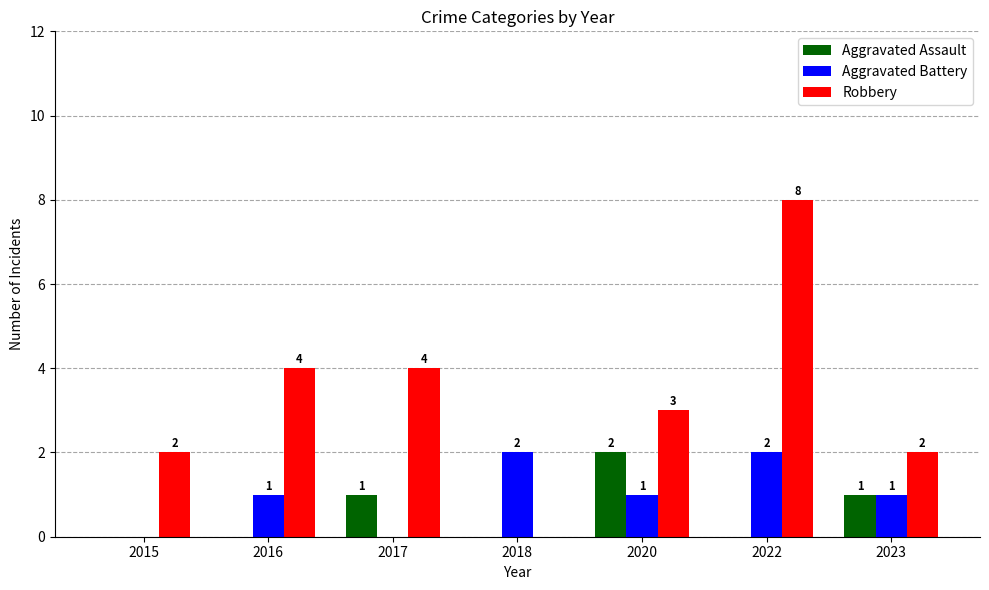

Is it true that Aggravated Assault equals 0 at 2016?

True